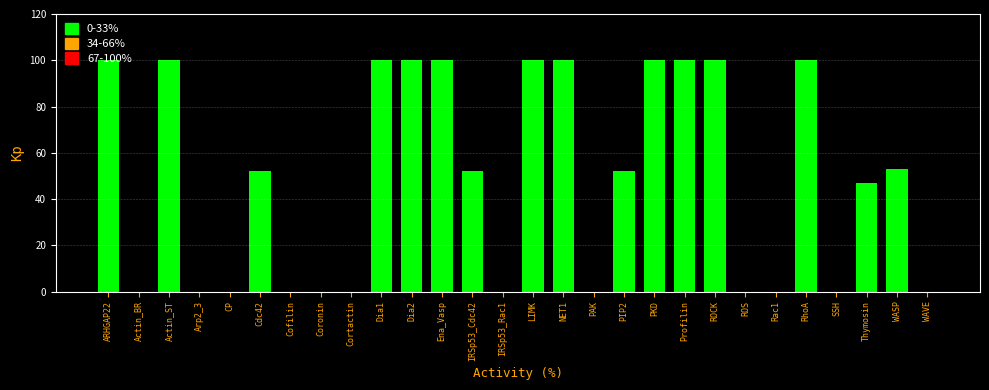

What is the greatest value displayed?

100